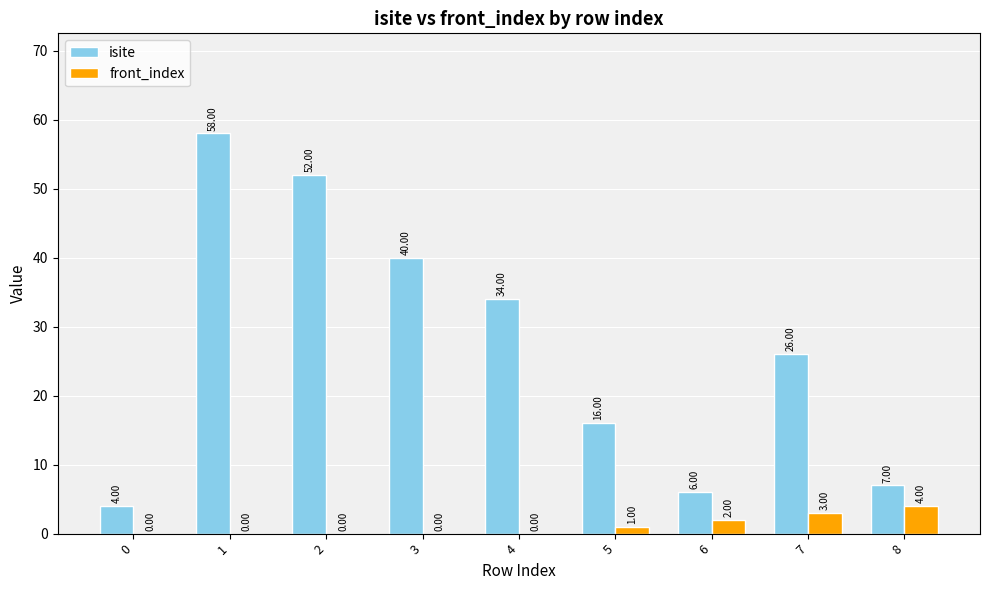

True or false: front_index has a value of 0 at 3.

True